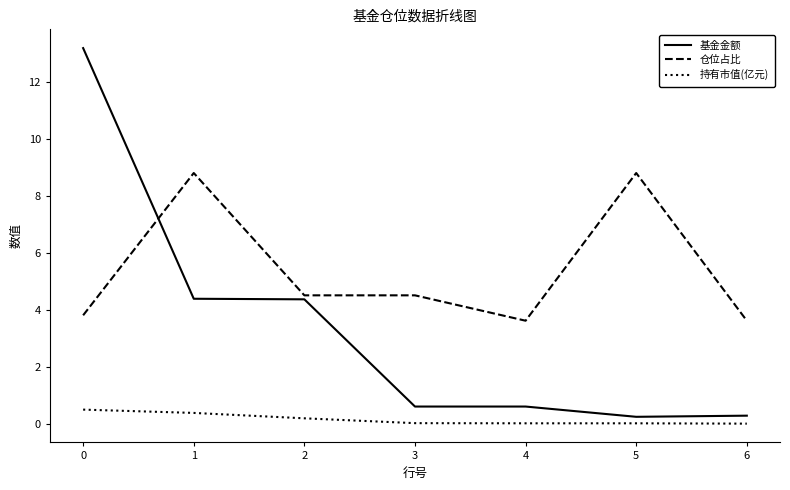

The value of 基金金额 at 5 is 0.2. True or false?

True